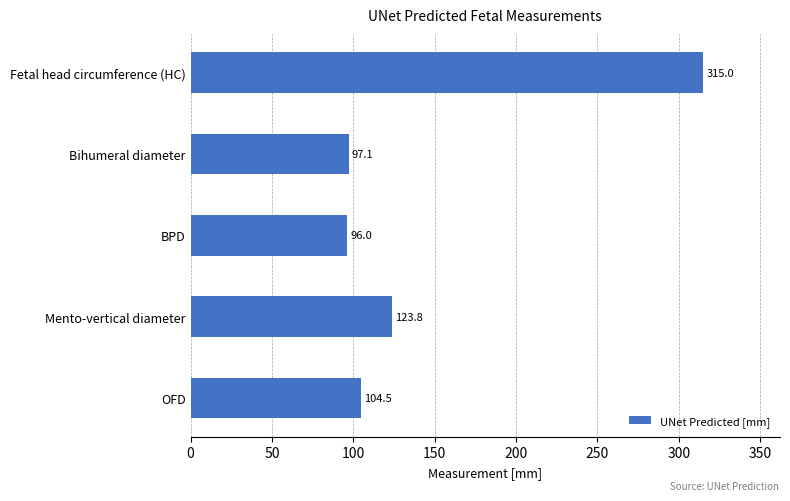

Reading bottom to top, extract all data points from this chart.

104.5	123.8	96.0	97.1	315.0